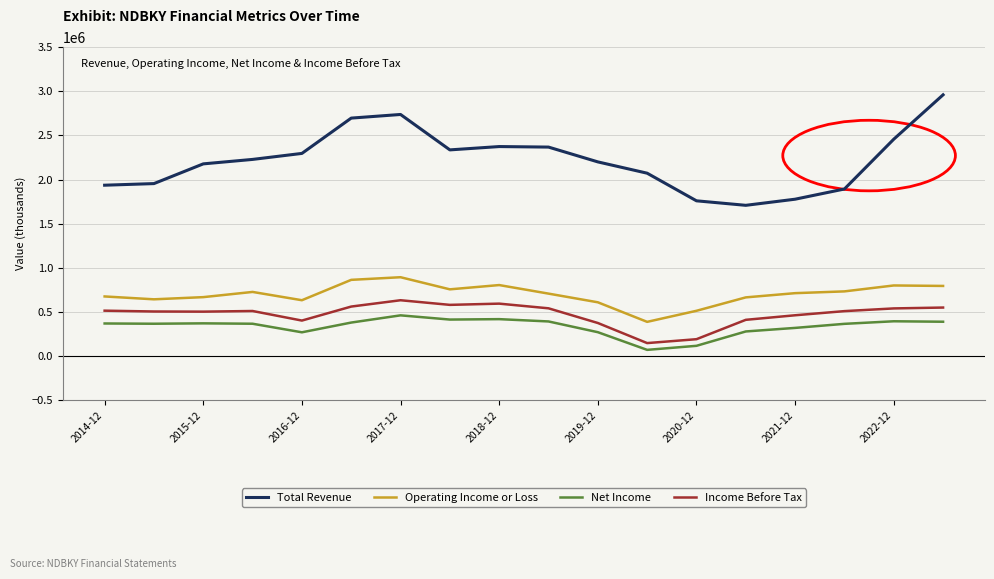

List the series in order of their peak value, lowest first.

Net Income, Income Before Tax, Operating Income or Loss, Total Revenue